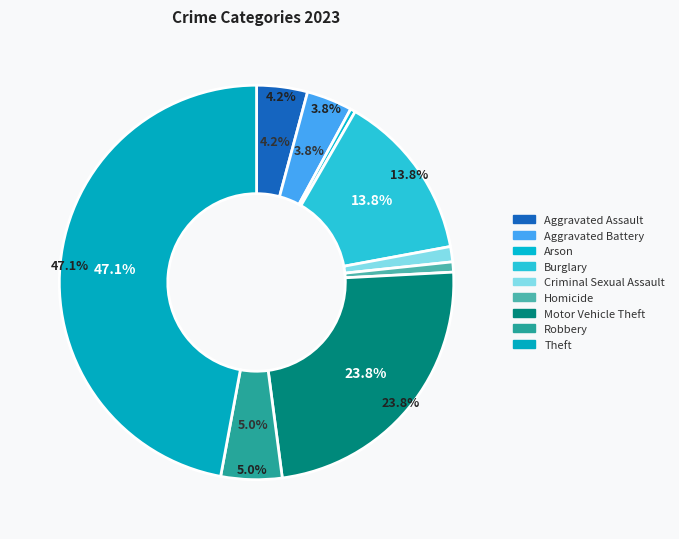

To the nearest percent, what is the difference between the Burglary and Aggravated Assault slice percentages?

10%